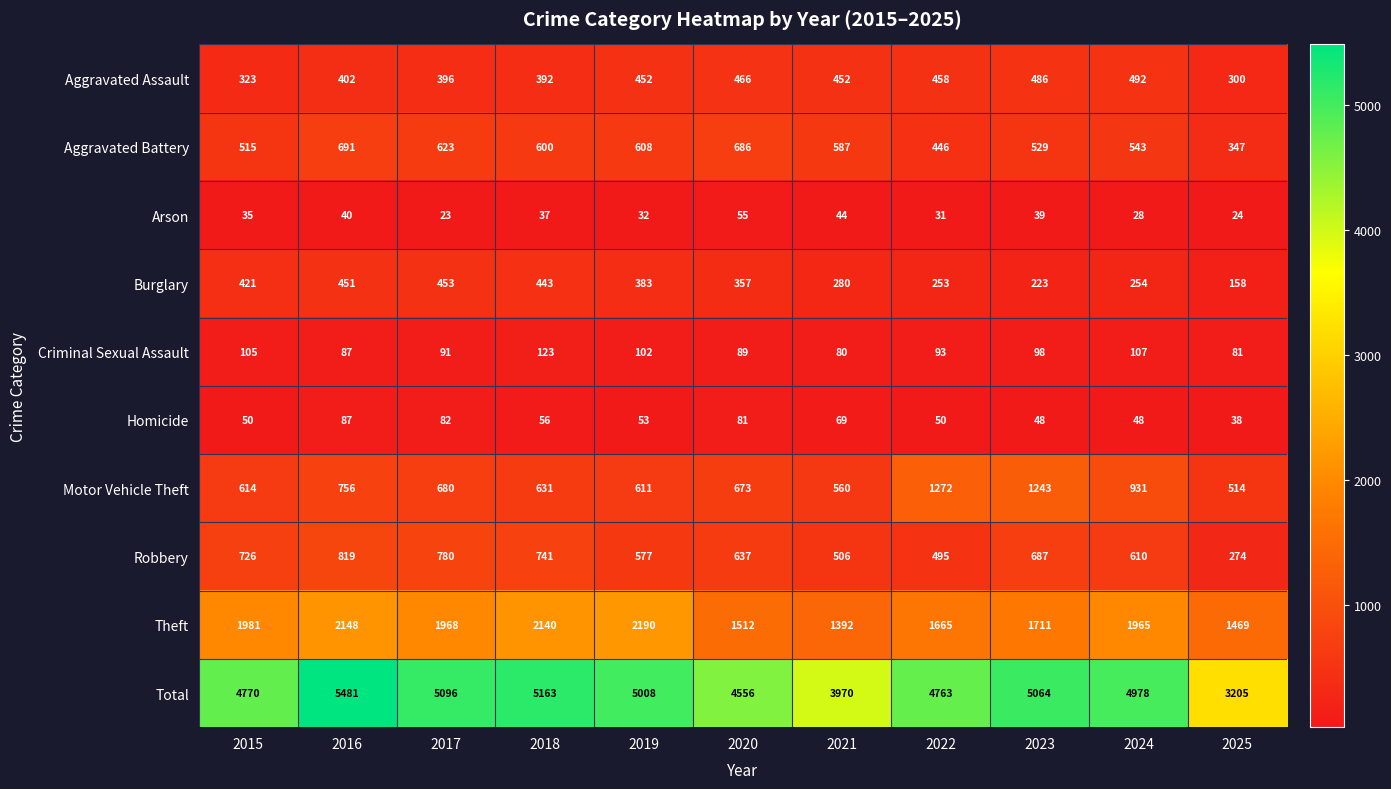

How many data points does each series have?

11